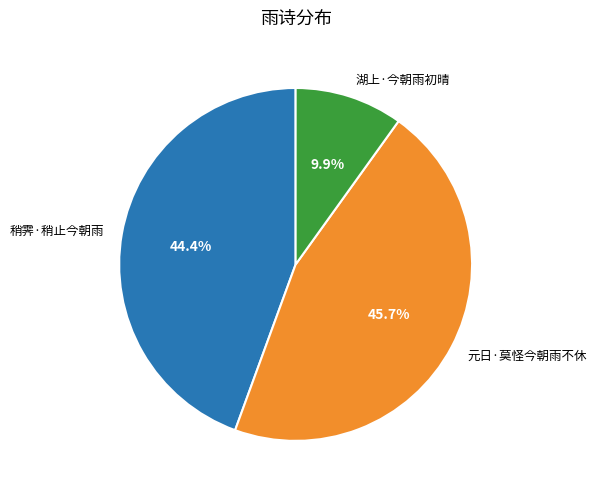

Rank the categories by value from lowest to highest.

湖上·今朝雨初晴, 稍霁·稍止今朝雨, 元日·莫怪今朝雨不休